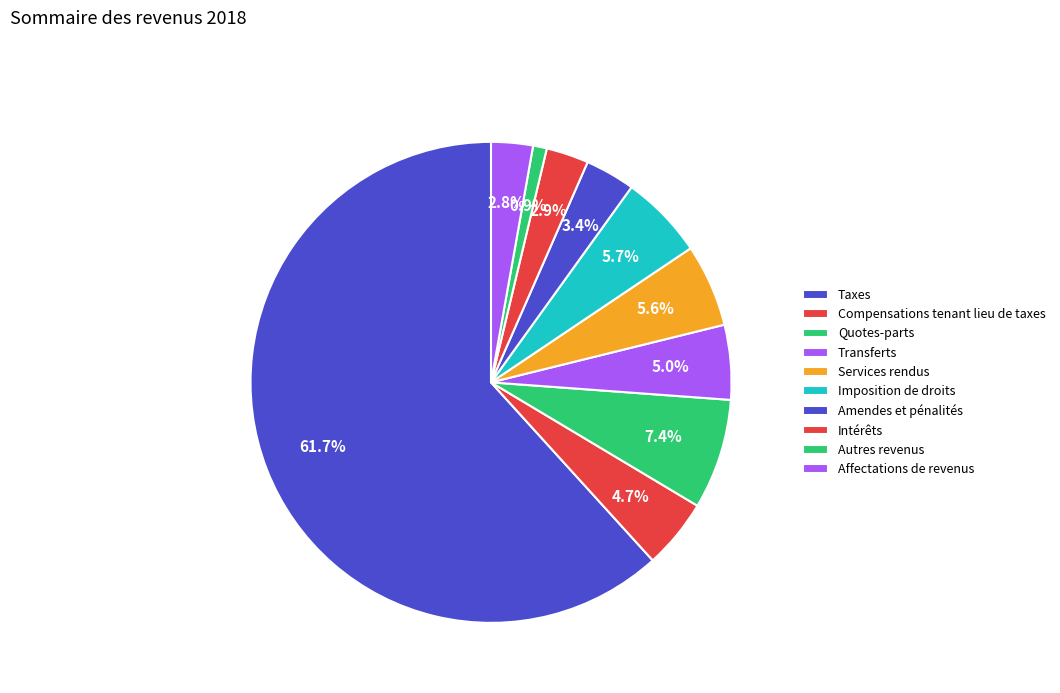

What portion of the pie excludes Services rendus?

94.4%